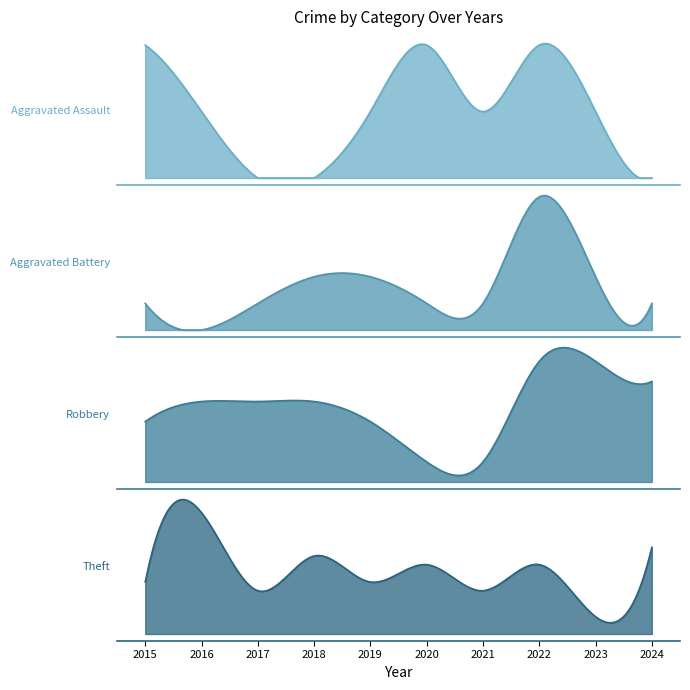

Reading left to right, list all the values displayed in this chart.

Aggravated Assault: 2	1	0	0	1	2	1	2	1	0
Aggravated Battery: 1	0	1	2	2	1	1	5	2	1
Robbery: 3	4	4	4	3	1	1	6	6	5
Theft: 6	14	5	9	6	8	5	8	2	10